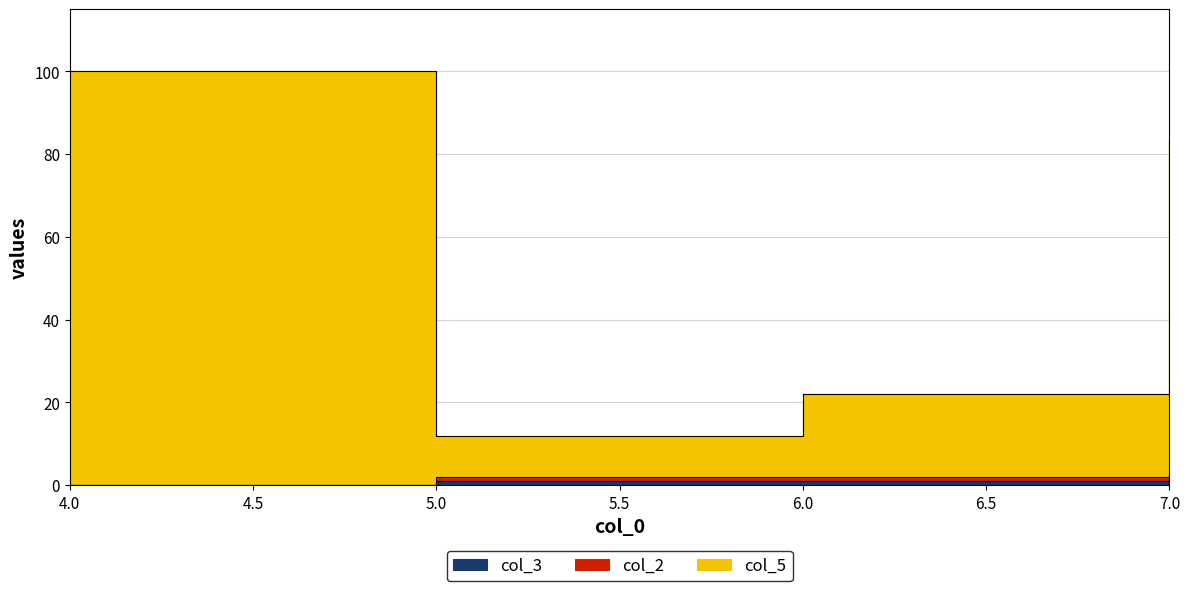

True or false: col_3 has a value of 1 at 5.

True